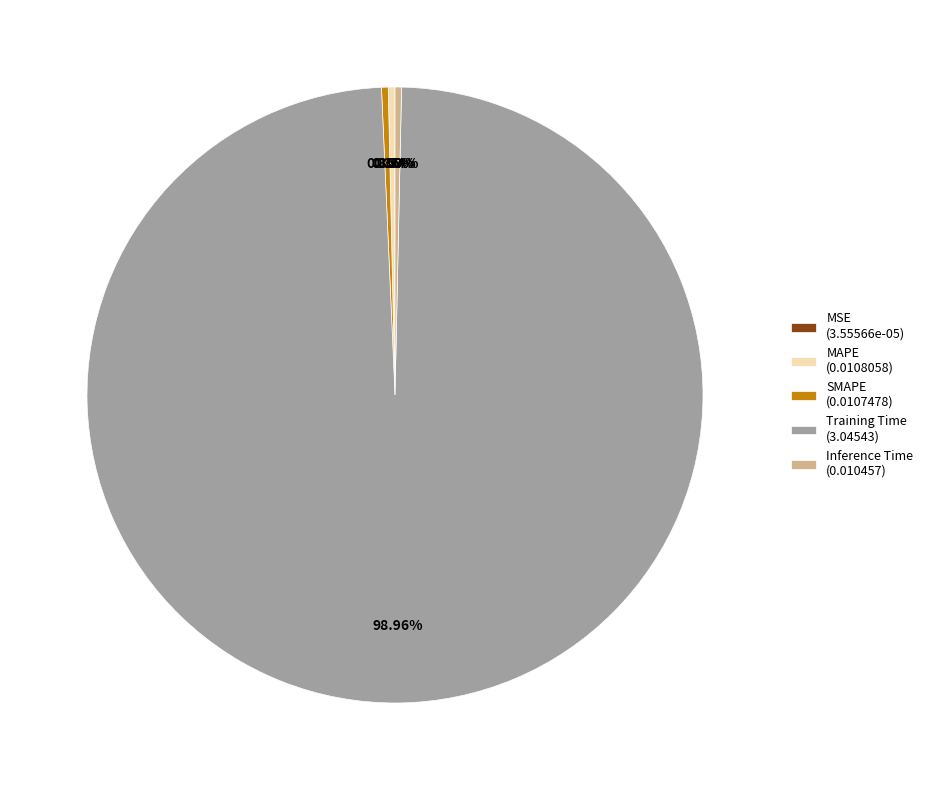

What is the majority slice?

Training Time